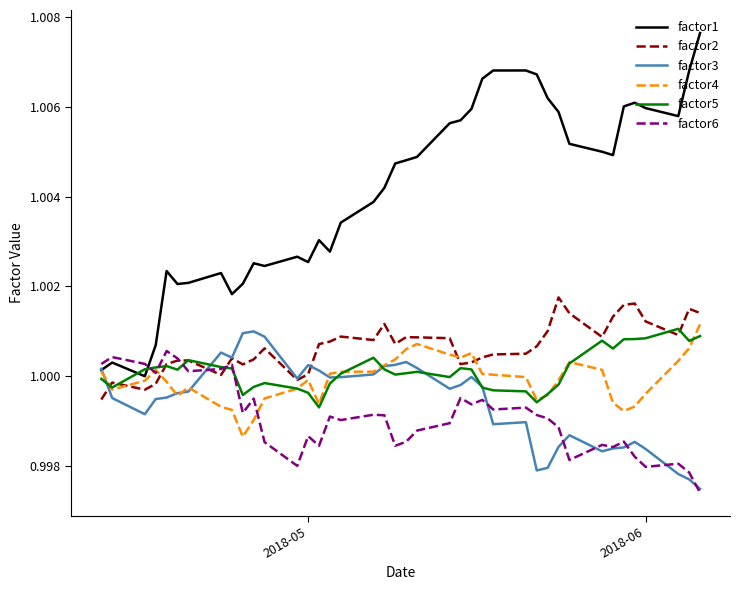

True or false: factor1 and factor2 cross at least once.

False